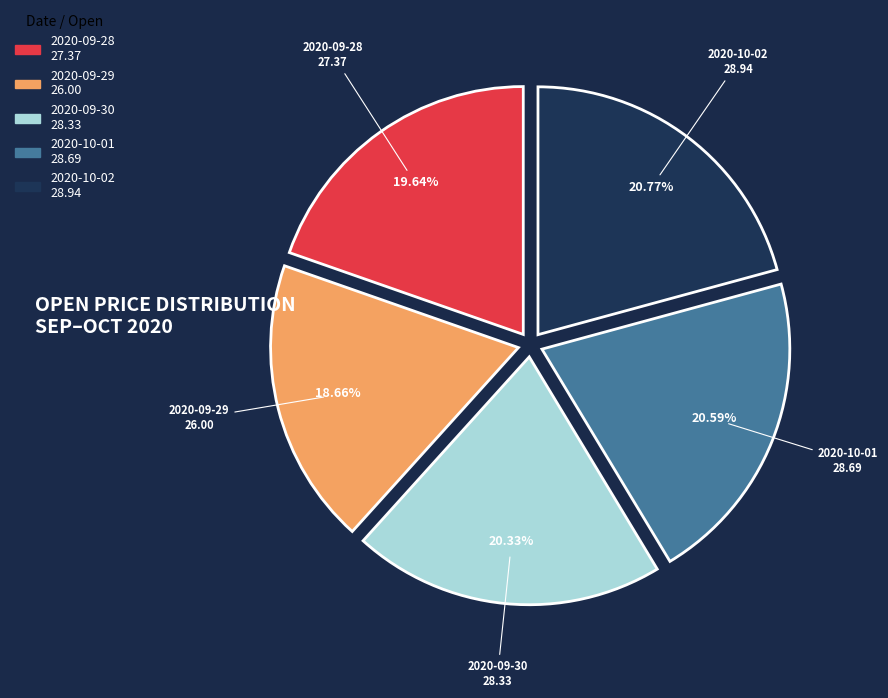

Combined, do 2020-10-02 and 2020-09-30 account for over 50%?

No